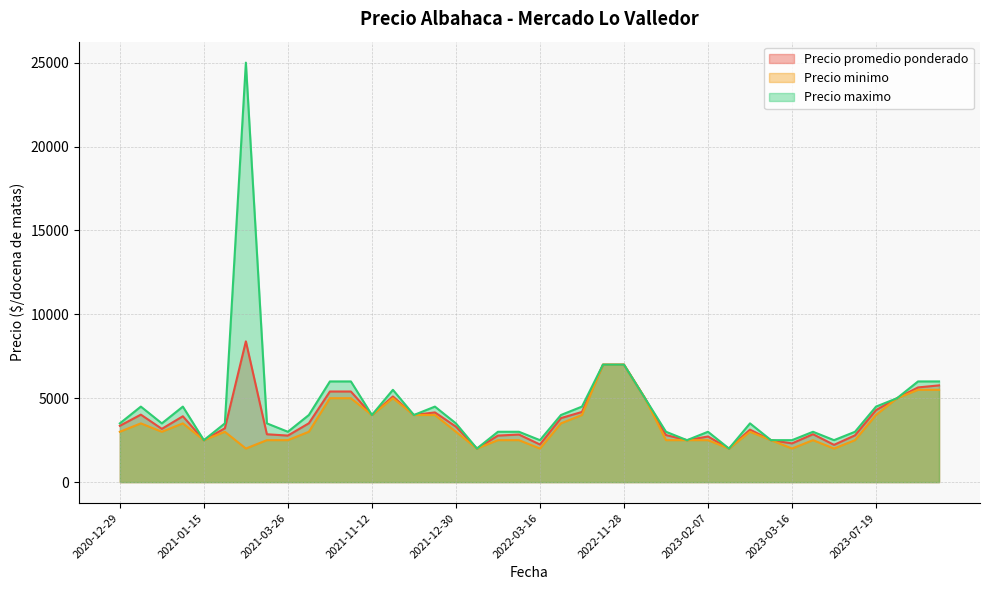

Which series has the largest total across all categories?

Precio maximo